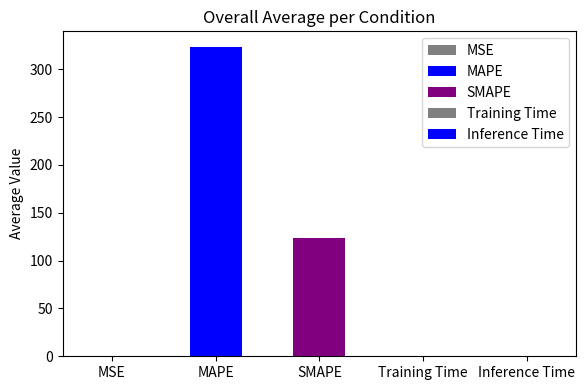

The value at MSE is 0.2. True or false?

True